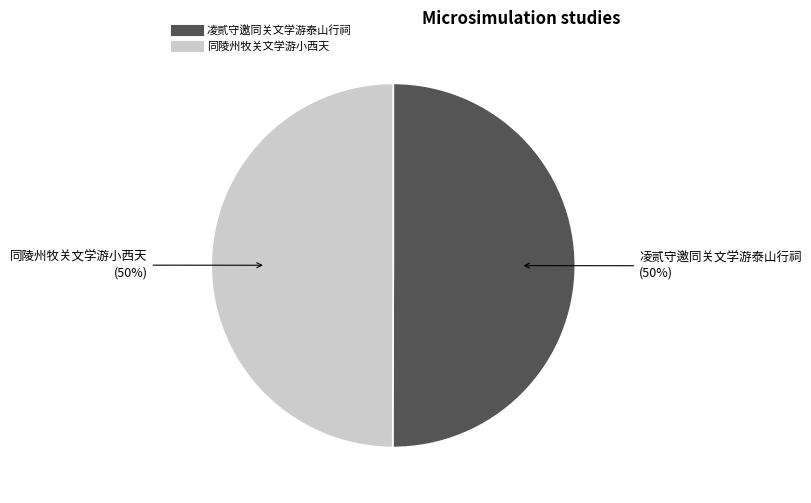

Is the sum of 同陵州牧关文学游小西天 and 凌贰守邀同关文学游泰山行祠 greater than half?

Yes